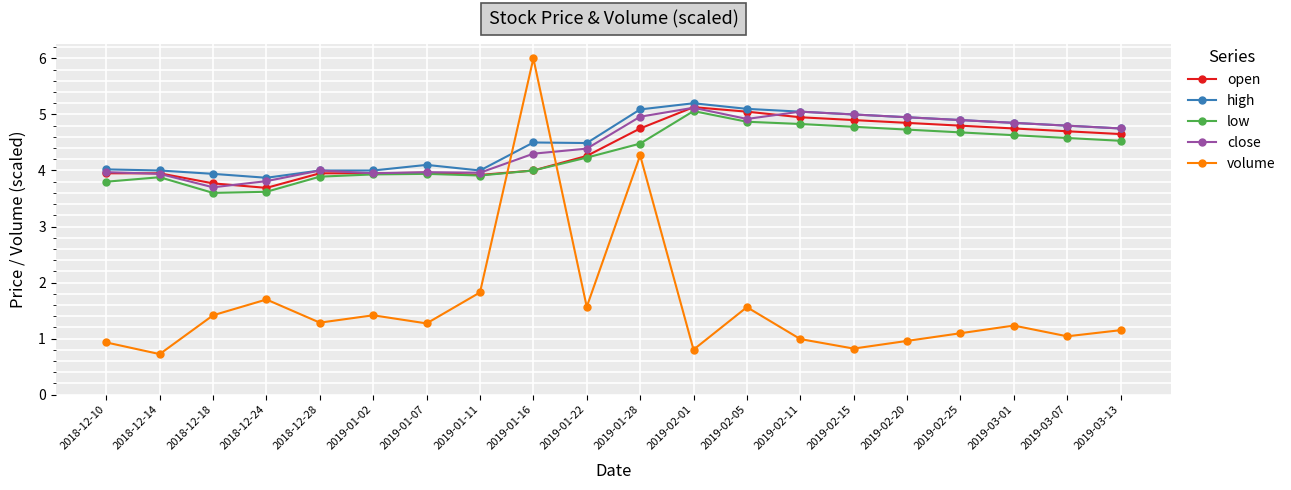

Which series changed the most between 2019-02-05 and 2019-02-15?

volume